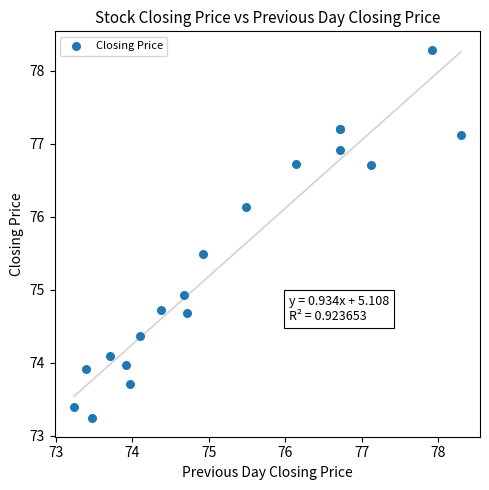

What Y value in the scatter plot is closest to 75?

74.9